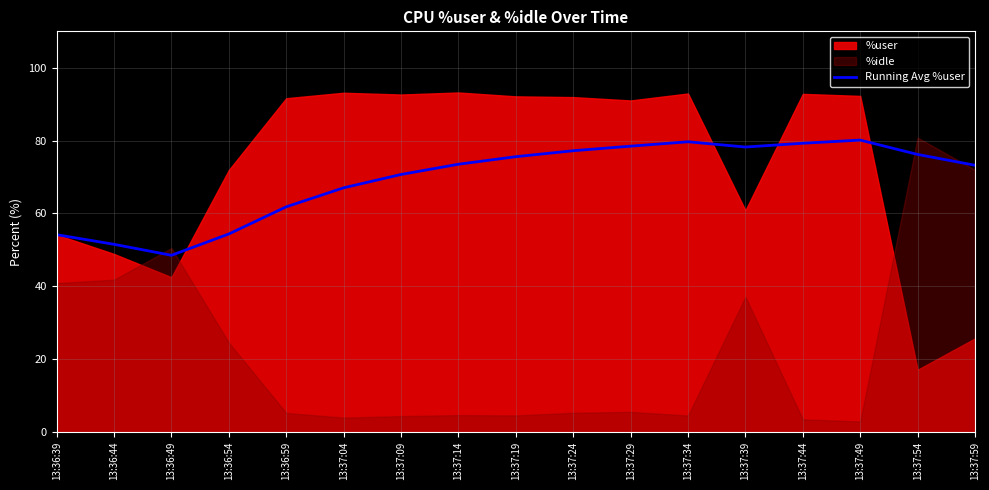

What is the maximum value for Running Avg %user?

80.1